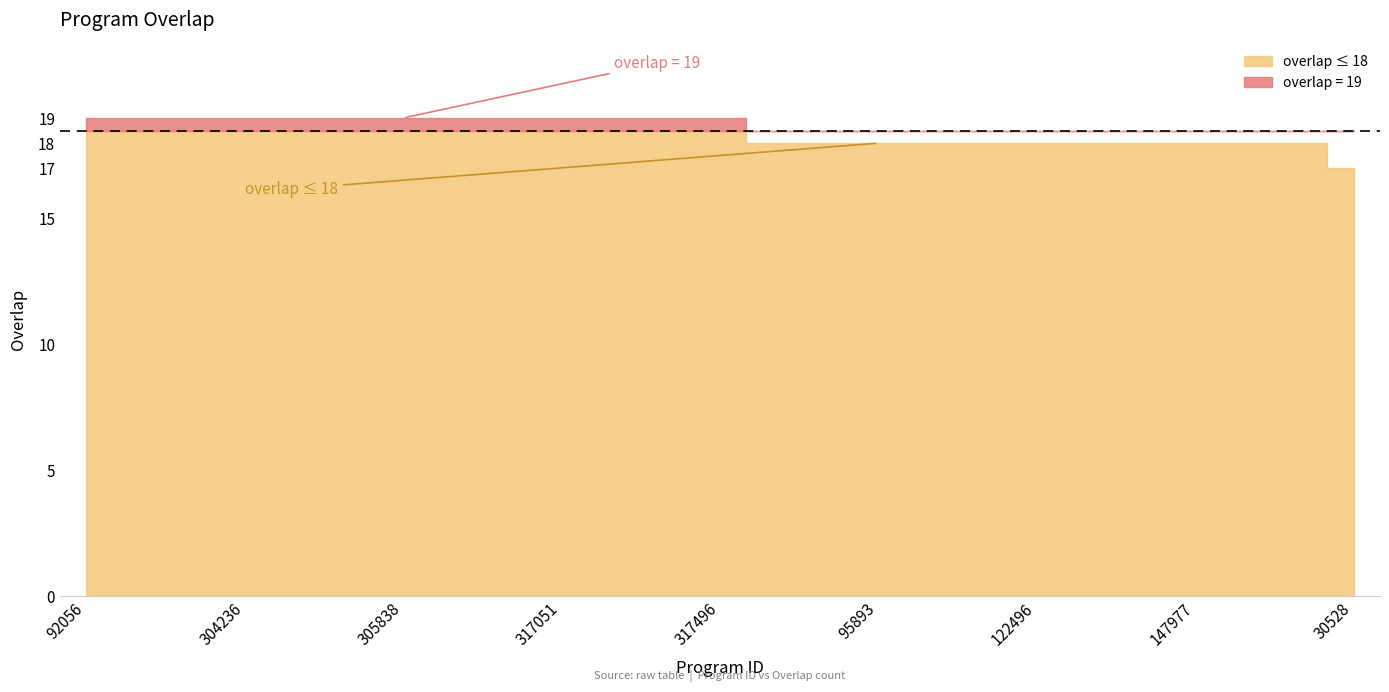

Rank the categories by value from lowest to highest.

30528, 54582, 94943, 95893, 99092, 117411, 122496, 125760, 130123, 147977, 212677, 303872, 92056, 99096, 128099, 304236, 304252, 305834, 305838, 317016, 317026, 317051, 317054, 317494, 317496